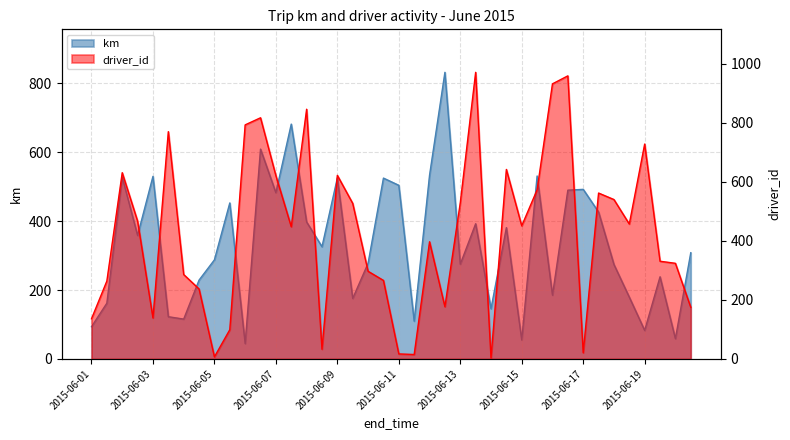

What is the difference between the values at 2015-06-02 and 2015-06-04?

242.7